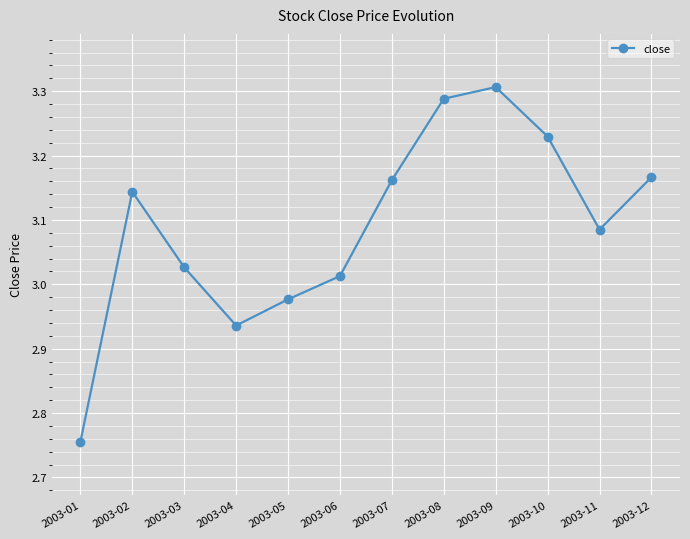

Which label corresponds to the smallest value in the chart?

2003-01